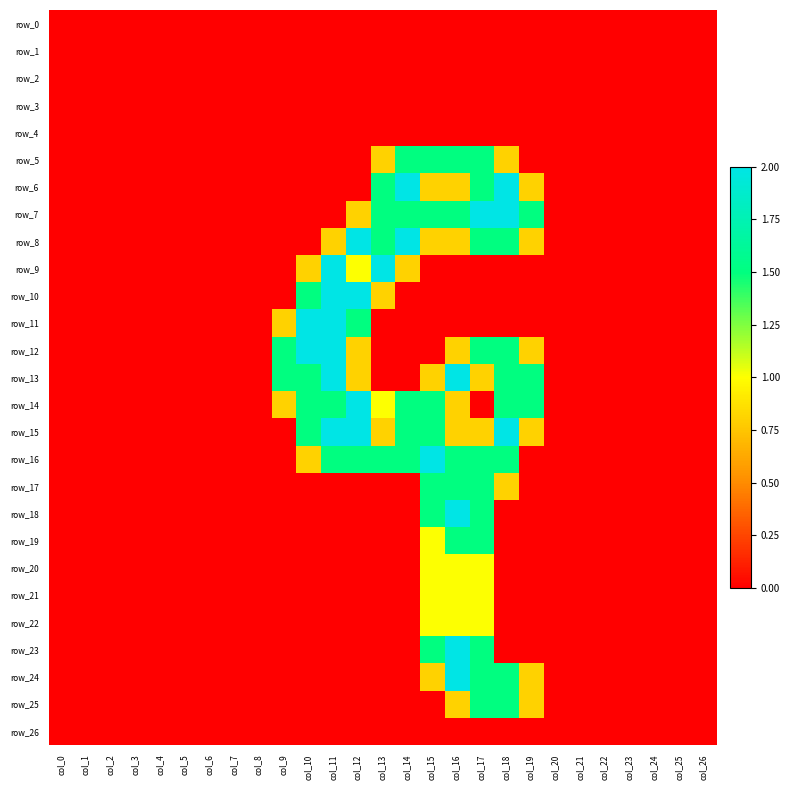

Which series has the largest total across all categories?

row_15